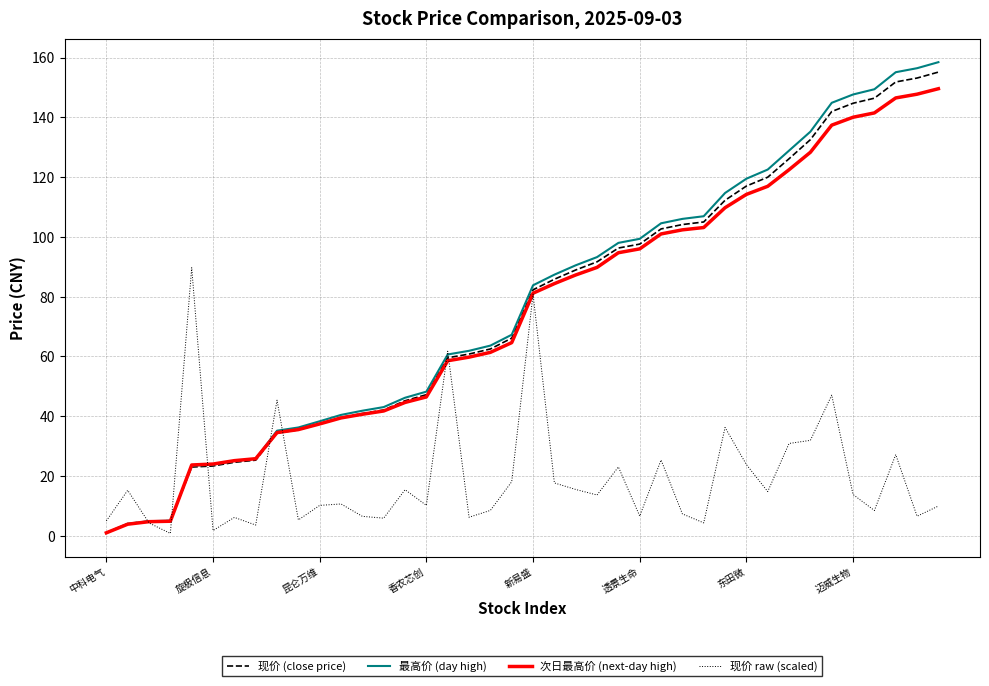

Which series has the largest range (max minus min)?

最高价 (day high)